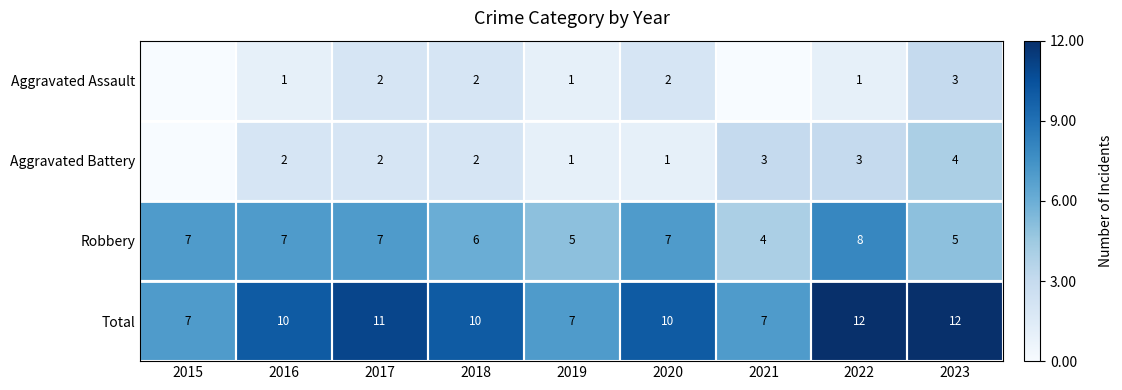

Where is Robbery nearest to the value 6?

2018